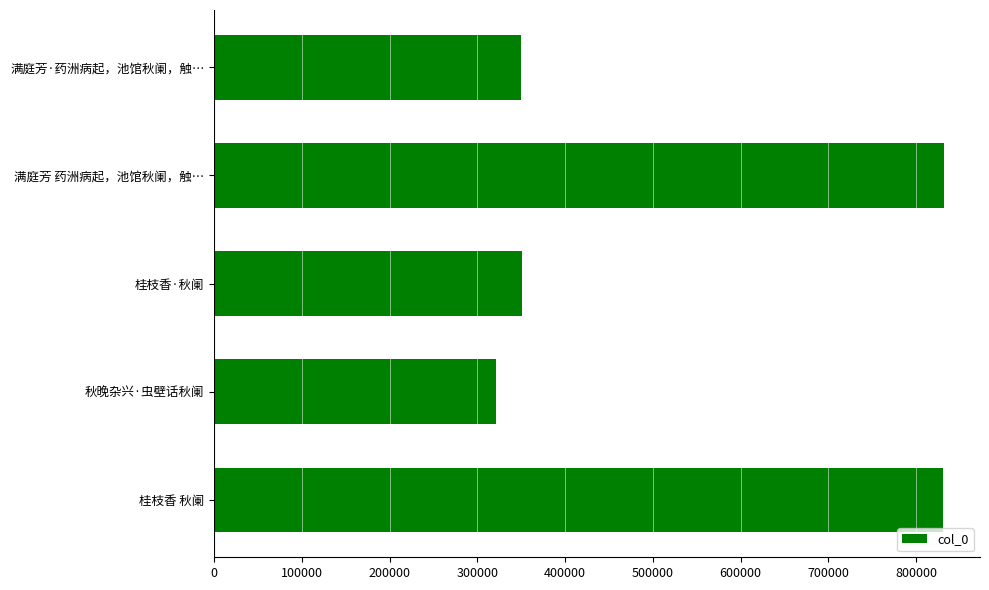

Count the number of categories in the chart.

5